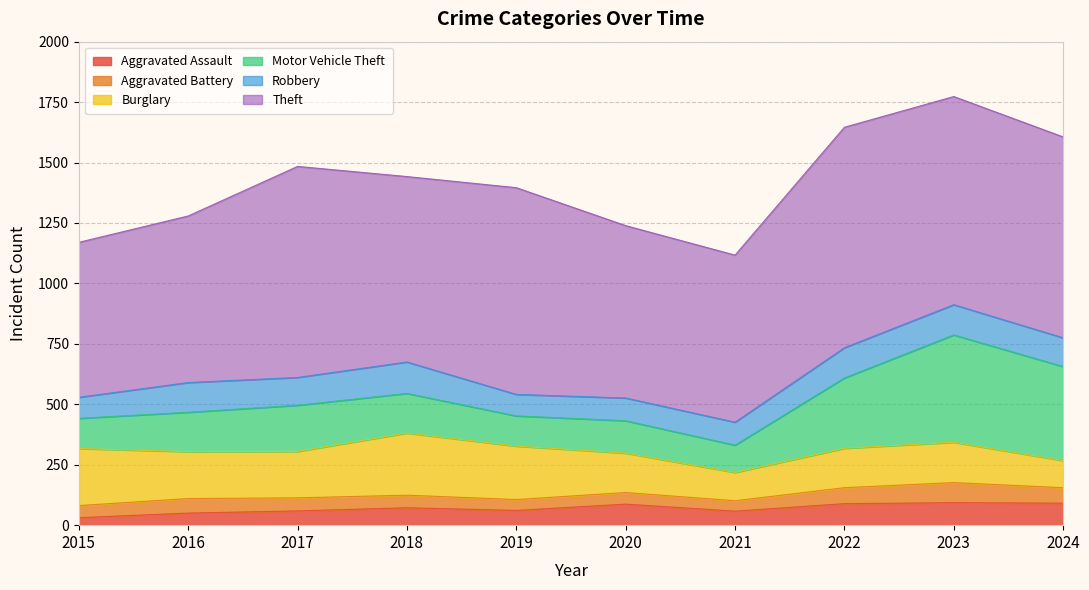

Rank the series at 2023 from highest to lowest value.

Theft, Motor Vehicle Theft, Burglary, Robbery, Aggravated Assault, Aggravated Battery